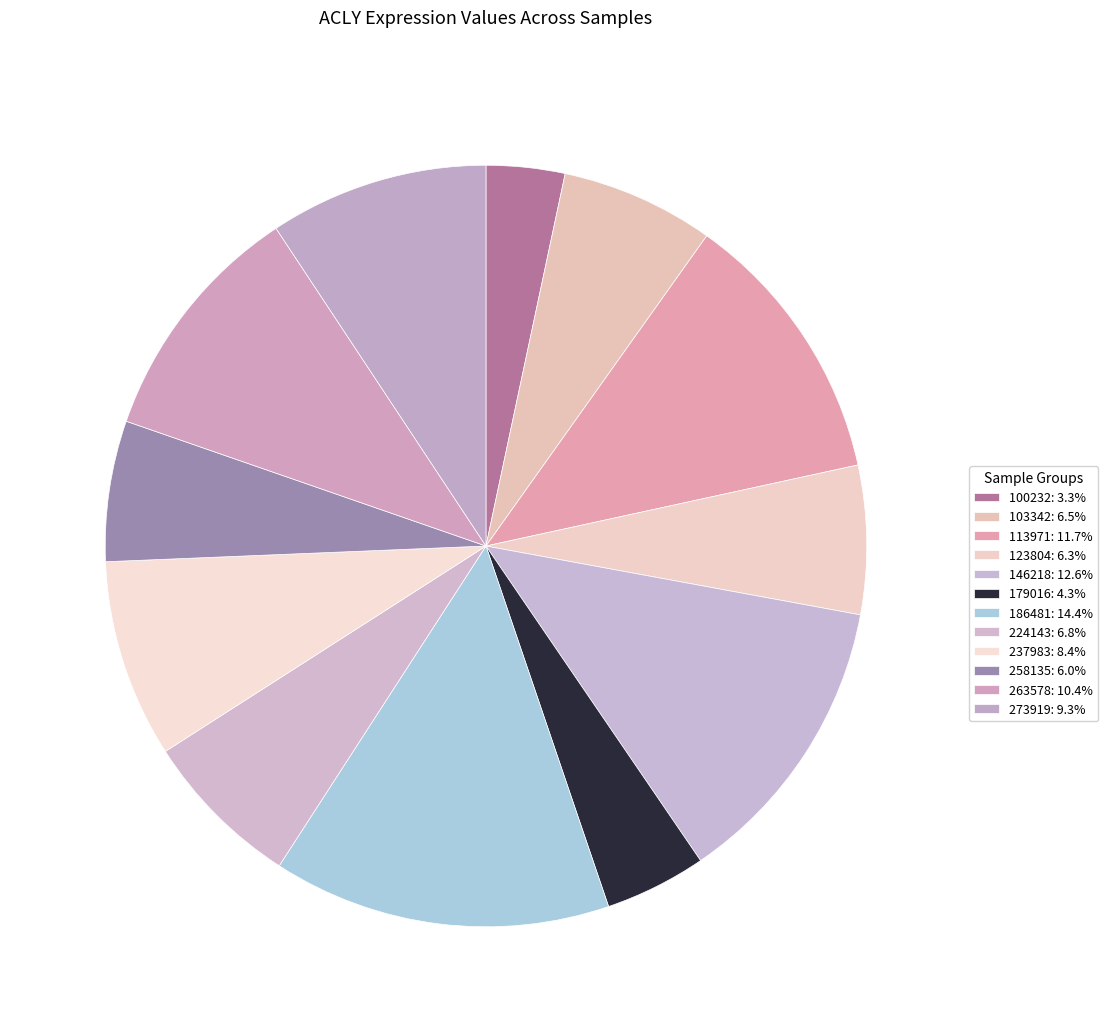

What percentage is the 224143 slice, to the nearest percent?

7%